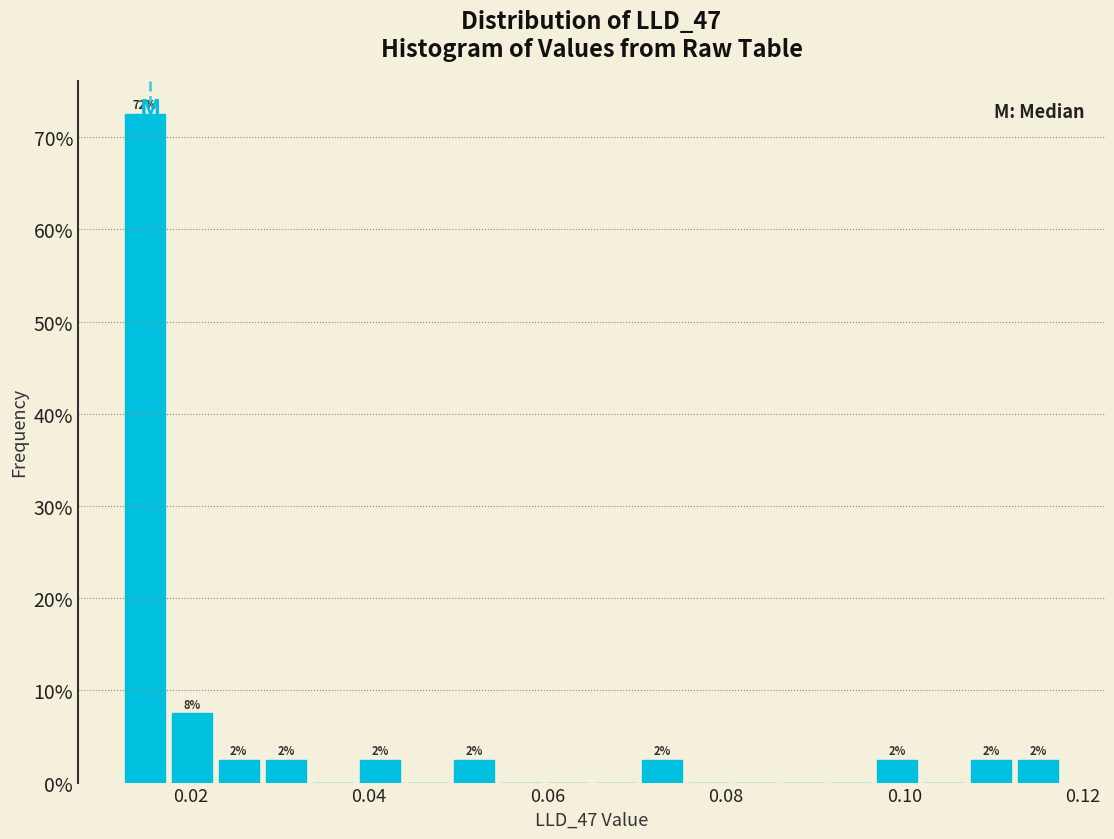

Around what value on the x-axis is the tallest bar? Give the approximate position of its centre, as read against the axis.

0.014